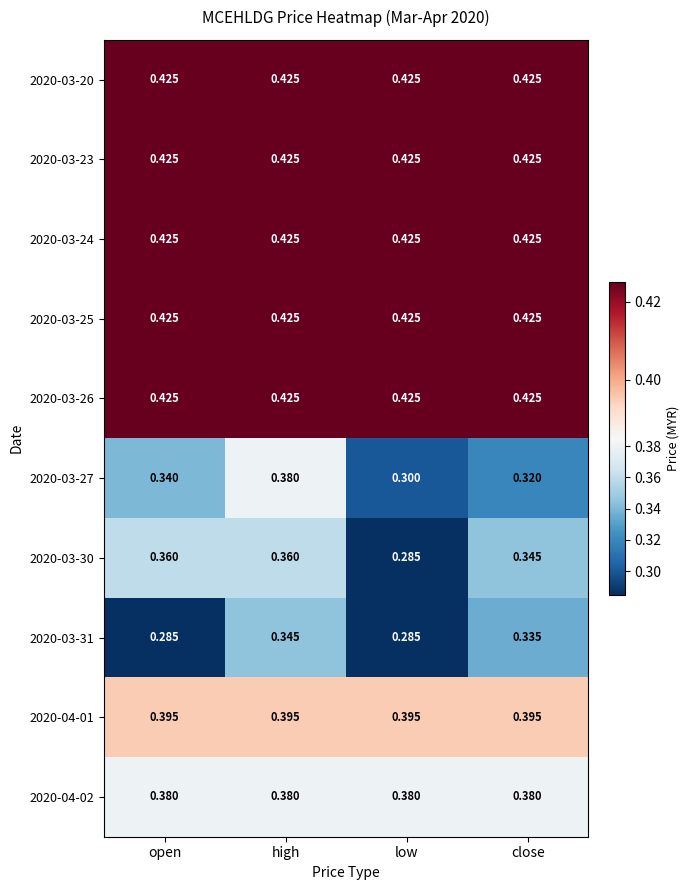

What is the total value across all series at open?

3.9